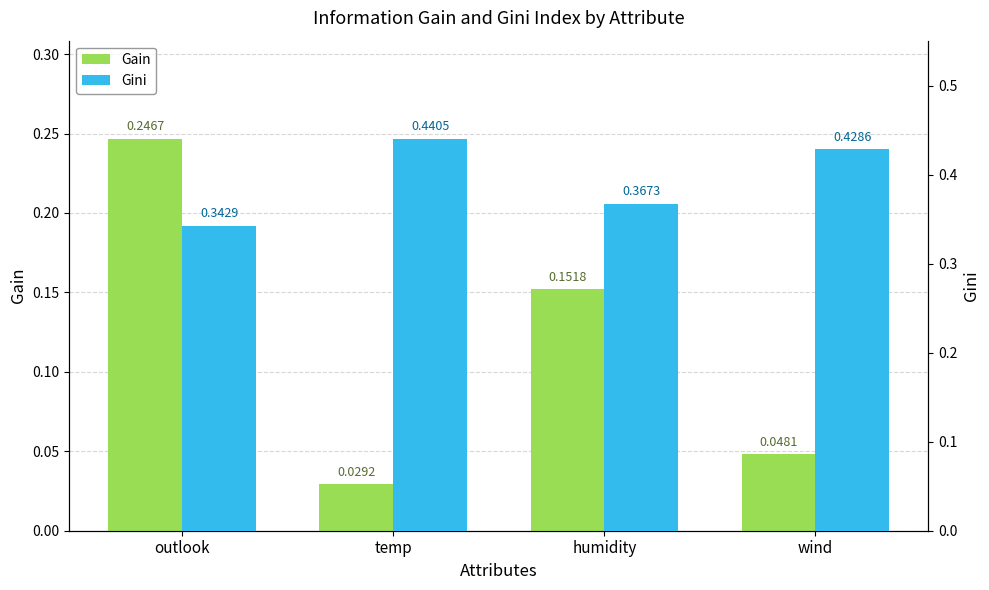

The Gini series shows 0.4 at temp. True or false?

True